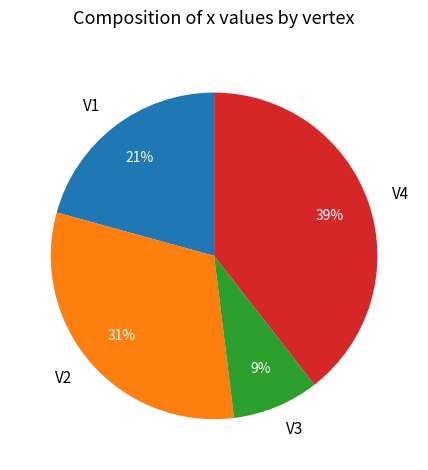

Between V4 and V2, which is larger?

V4